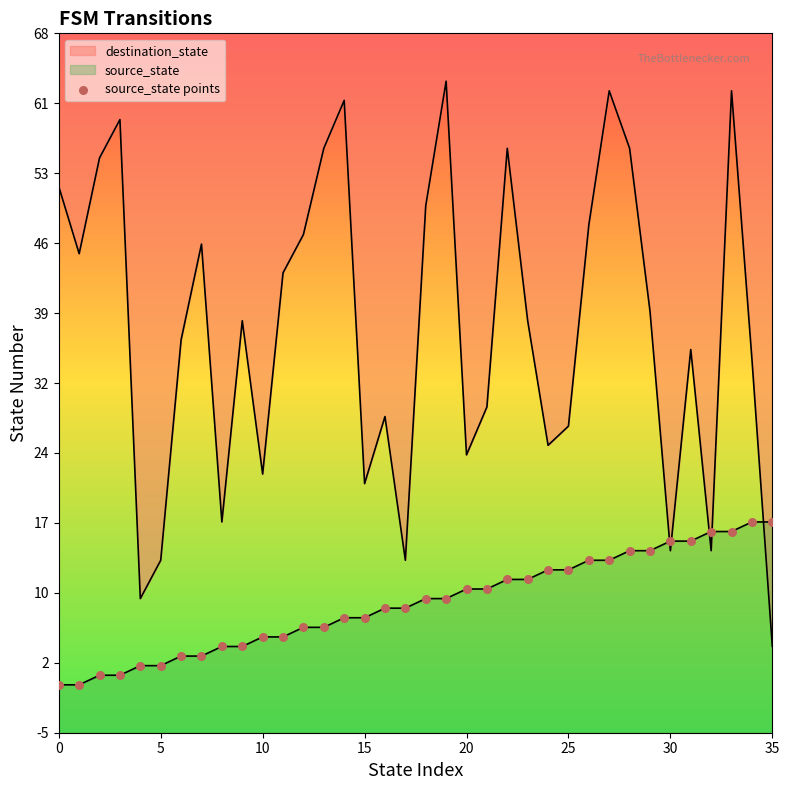

Which has a higher value, 19 or 11?

19